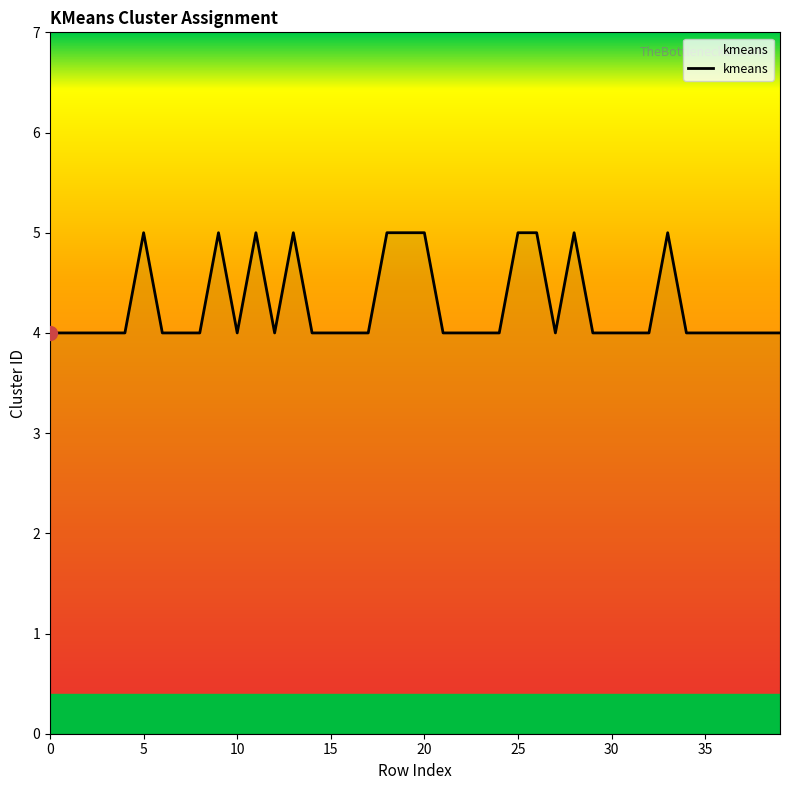

What is the smallest value displayed?

4